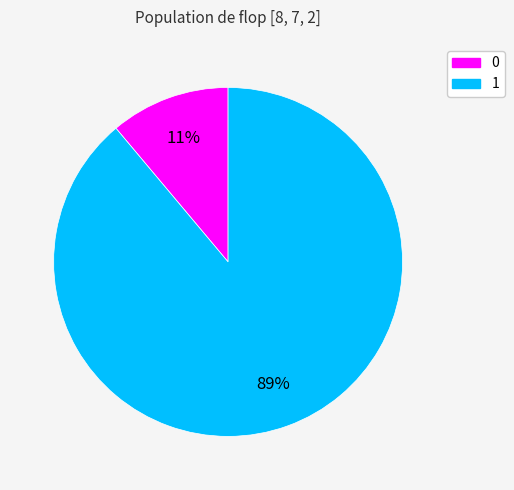

Is 0 the majority of the pie?

No